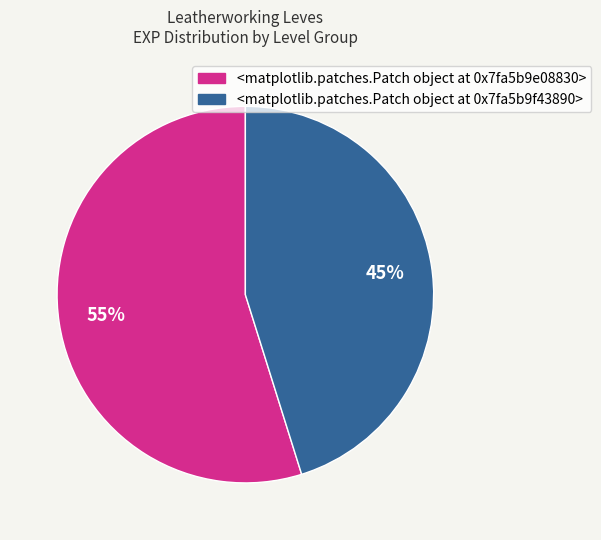

To the nearest percent, what is the average slice percentage?

50%